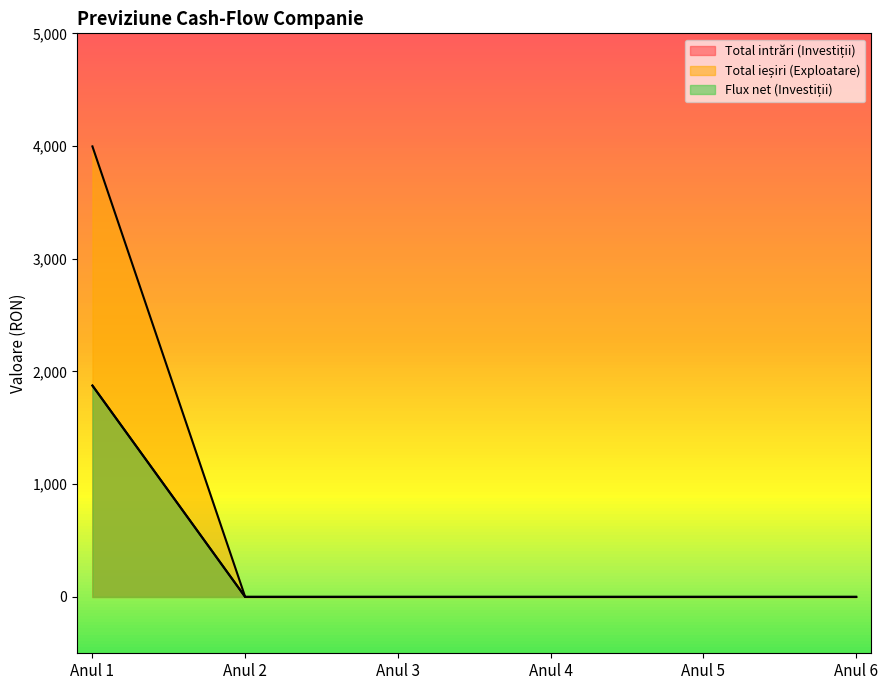

Which category has the lowest value in the Flux net (Investiții) series?

Anul 2